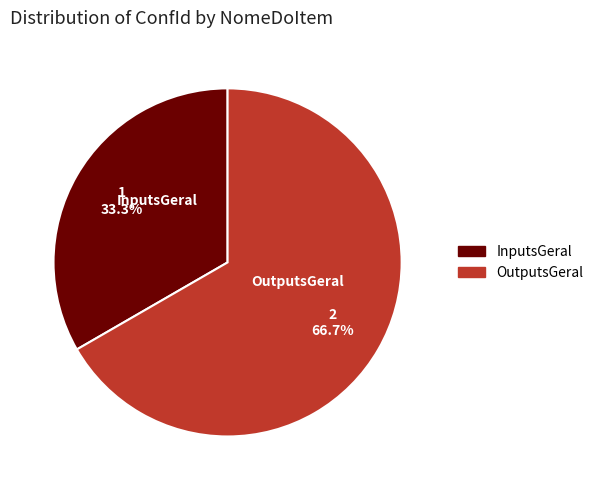

Approximately how many times larger is the value at InputsGeral compared to OutputsGeral?

0.5